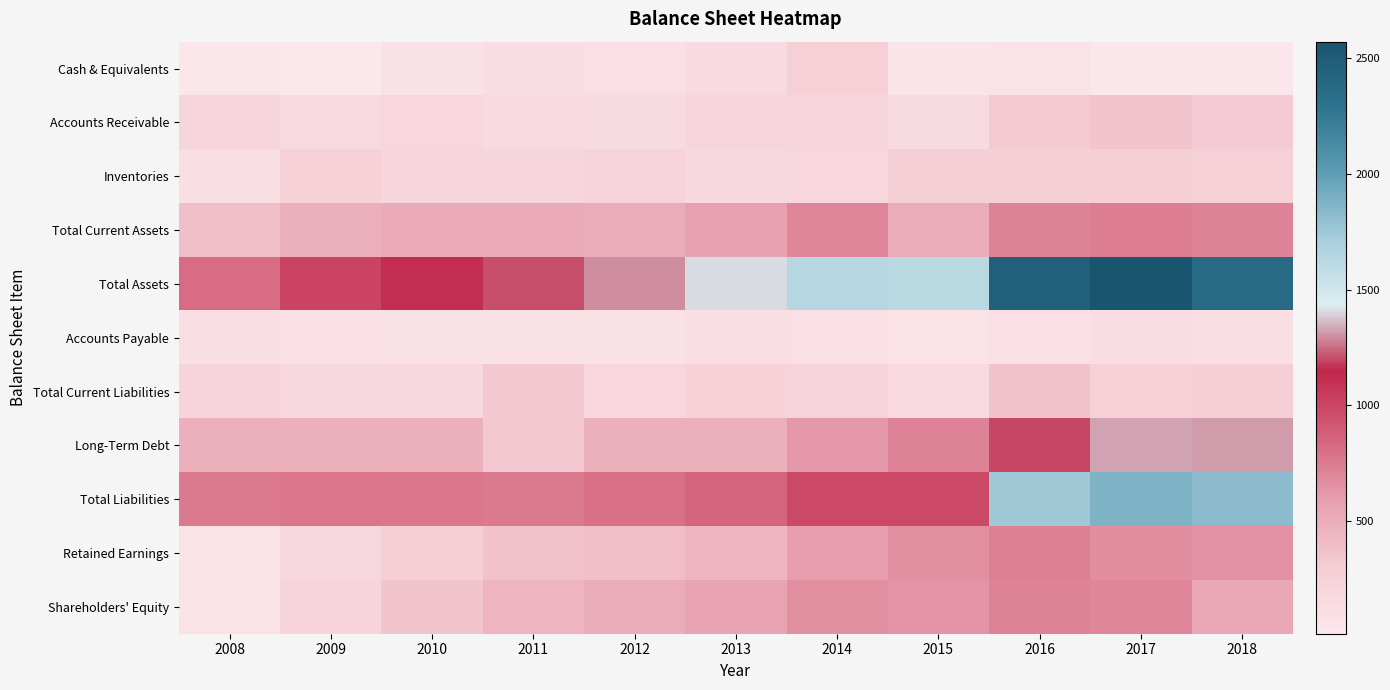

Rank the series at 2014 from highest to lowest value.

Total Assets, Total Liabilities, Total Current Assets, Shareholders' Equity, Long-Term Debt, Retained Earnings, Cash & Equivalents, Total Current Liabilities, Accounts Receivable, Inventories, Accounts Payable